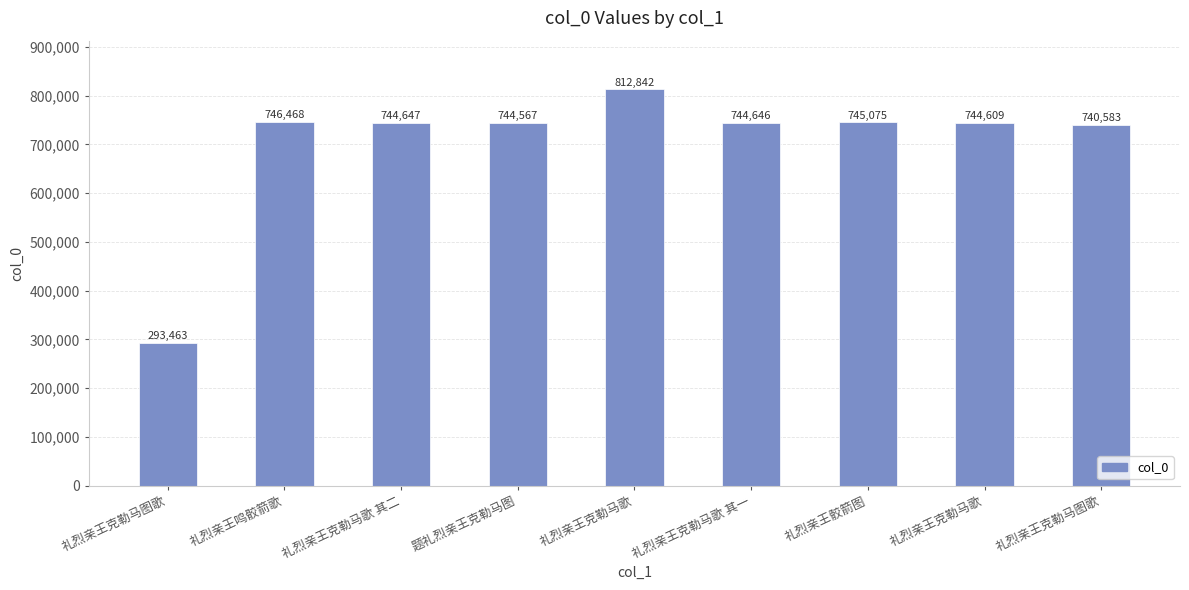

What is the label of the 4th bar from the left?

题礼烈亲王克勒马图